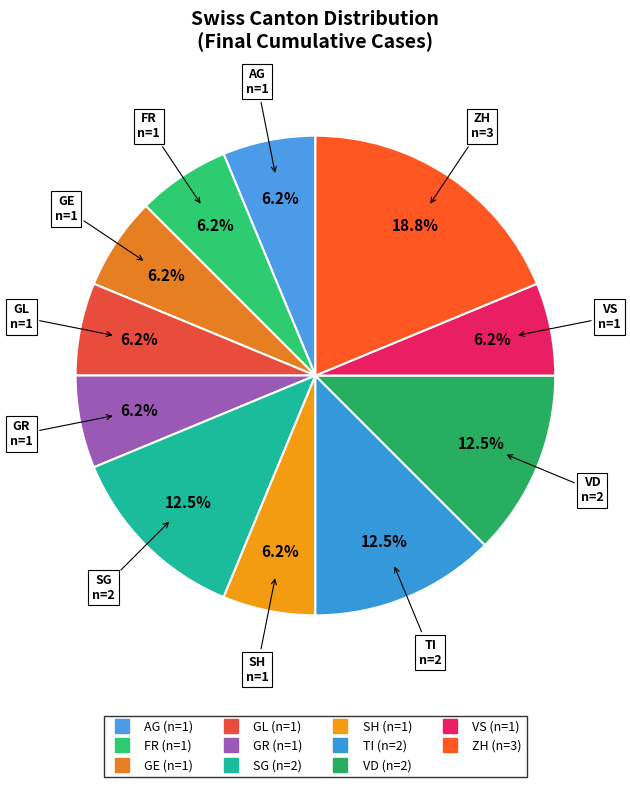

How many segments does this pie chart have?

11